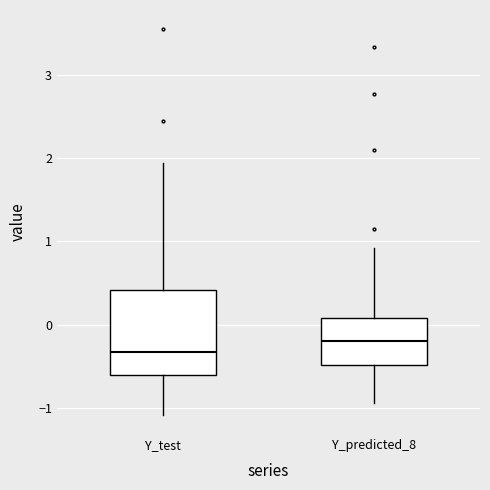

Where does the median line of the box for Y_predicted_8 sit on the y-axis? The values are not printed on the chart, so give them approximately, as read against the axis.

-0.2